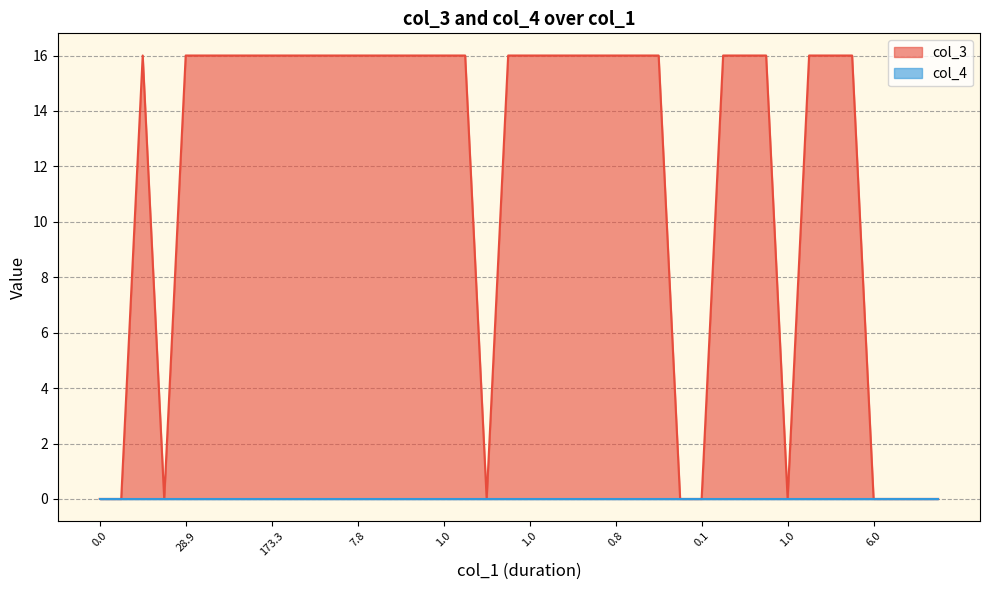

Does the chart have visible grid lines?

Yes